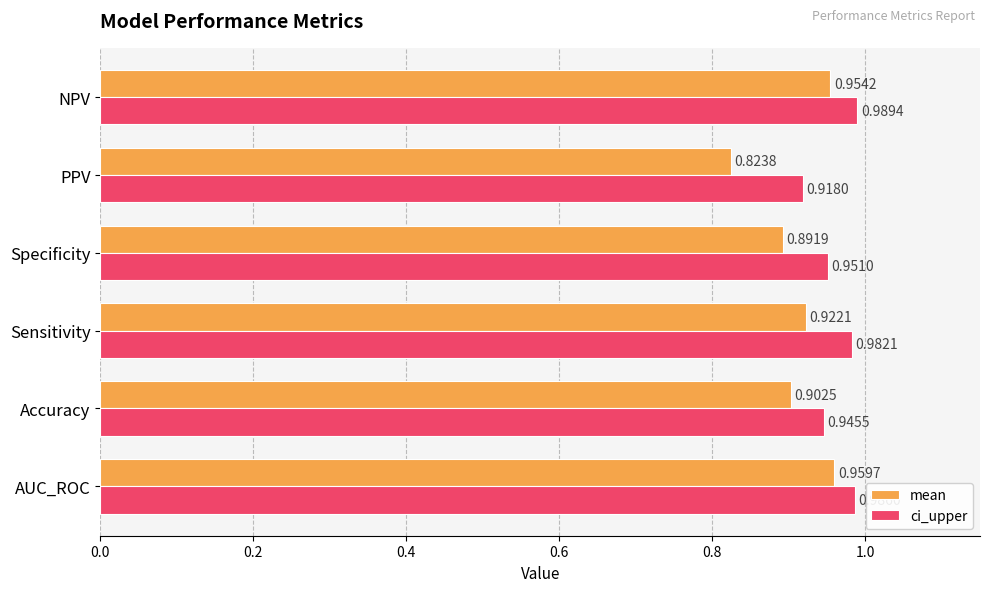

At which category does the chart reach its minimum across all series?

PPV